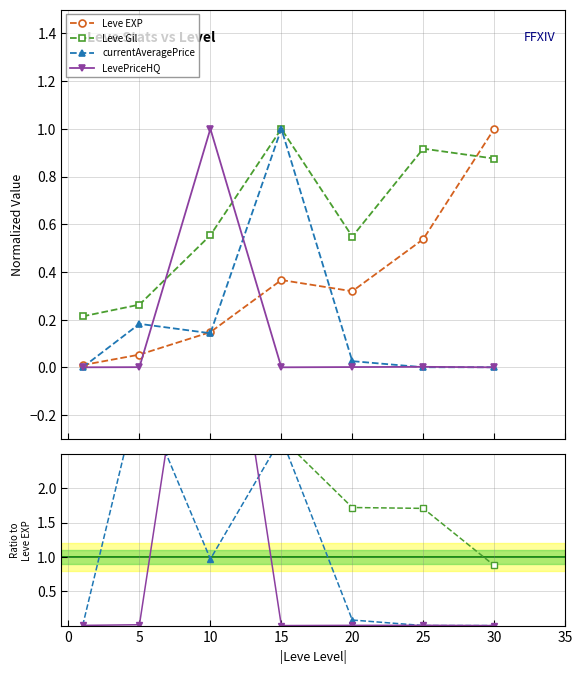

Which series has the largest total across all categories?

Leve Gil